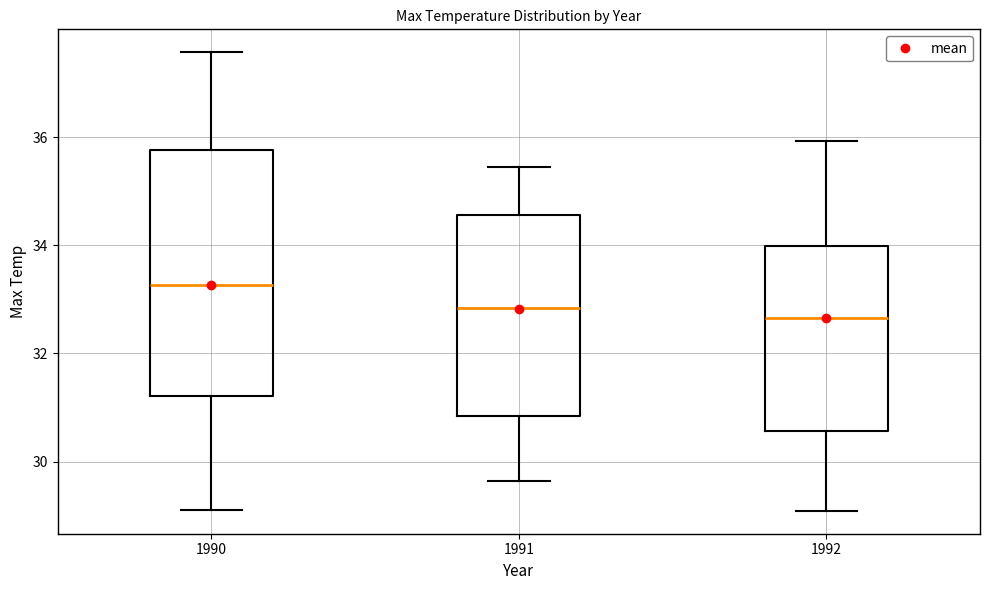

Reading left to right, read every box against the y-axis: the position of its median line, the range the box covers, and the ends of its whiskers. The values are not printed on the chart, so give them approximately, as read against the axis.

1990: median 33.2, box 31.2 to 35.8, whiskers 29.2 to 37.6
1991: median 32.8, box 30.8 to 34.6, whiskers 29.6 to 35.4
1992: median 32.6, box 30.6 to 34.0, whiskers 29.0 to 36.0